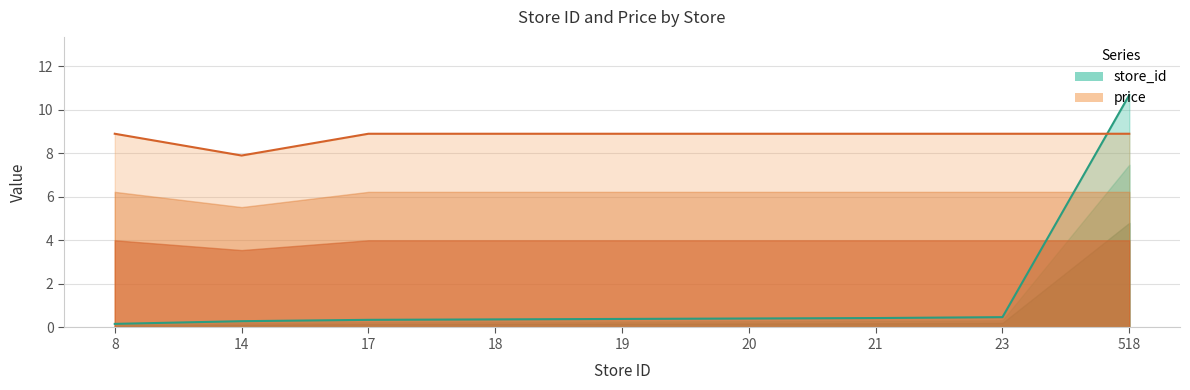

What is the sum of the store_id values at 18 and 17?

0.7